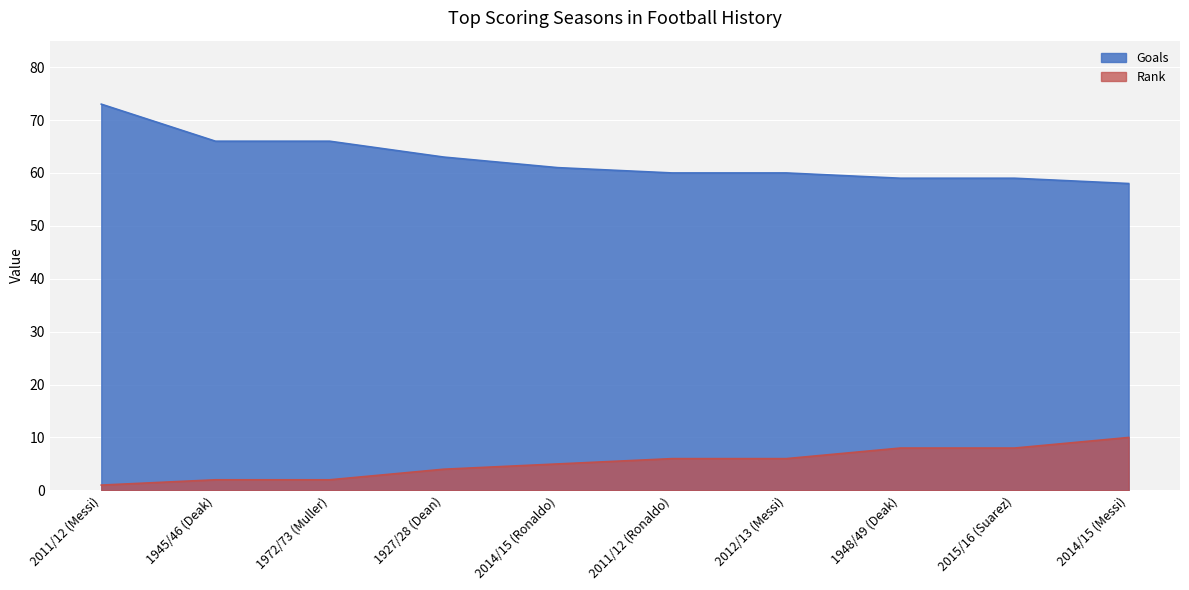

What is the spread (max minus min) of values at 2011/12 (Messi)?

72